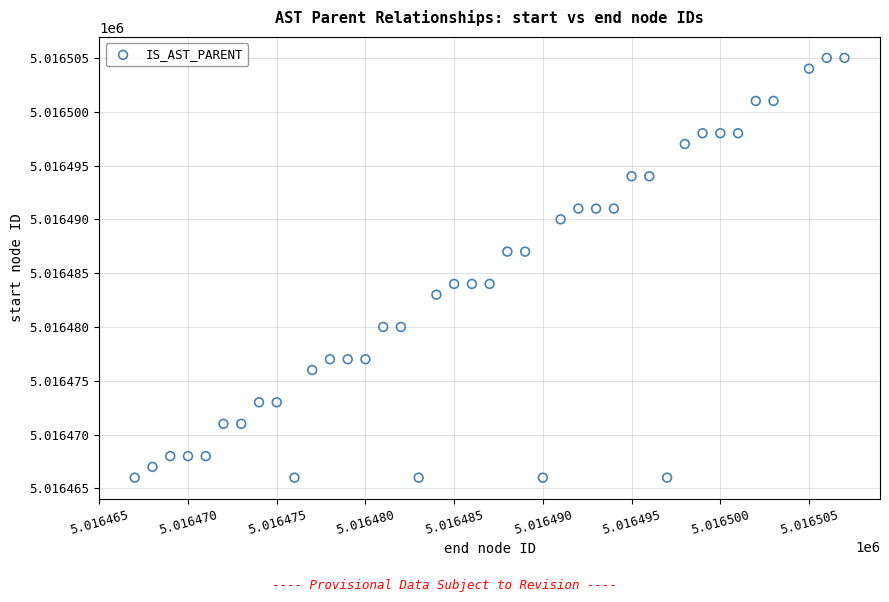

What is the range of Y values (max minus min)?

39